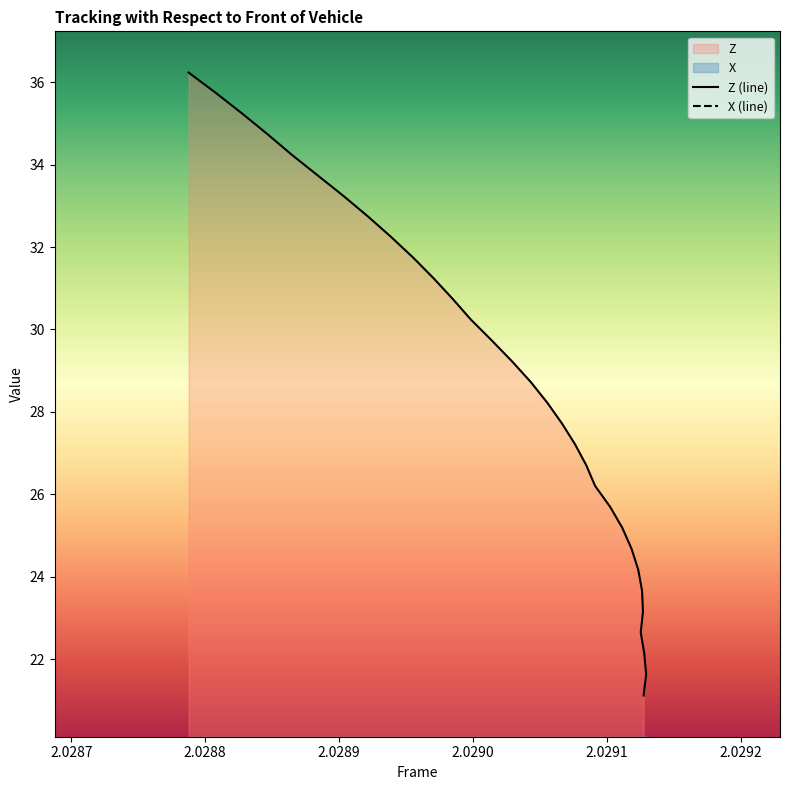

What are all the series names shown in the legend?

X, Z